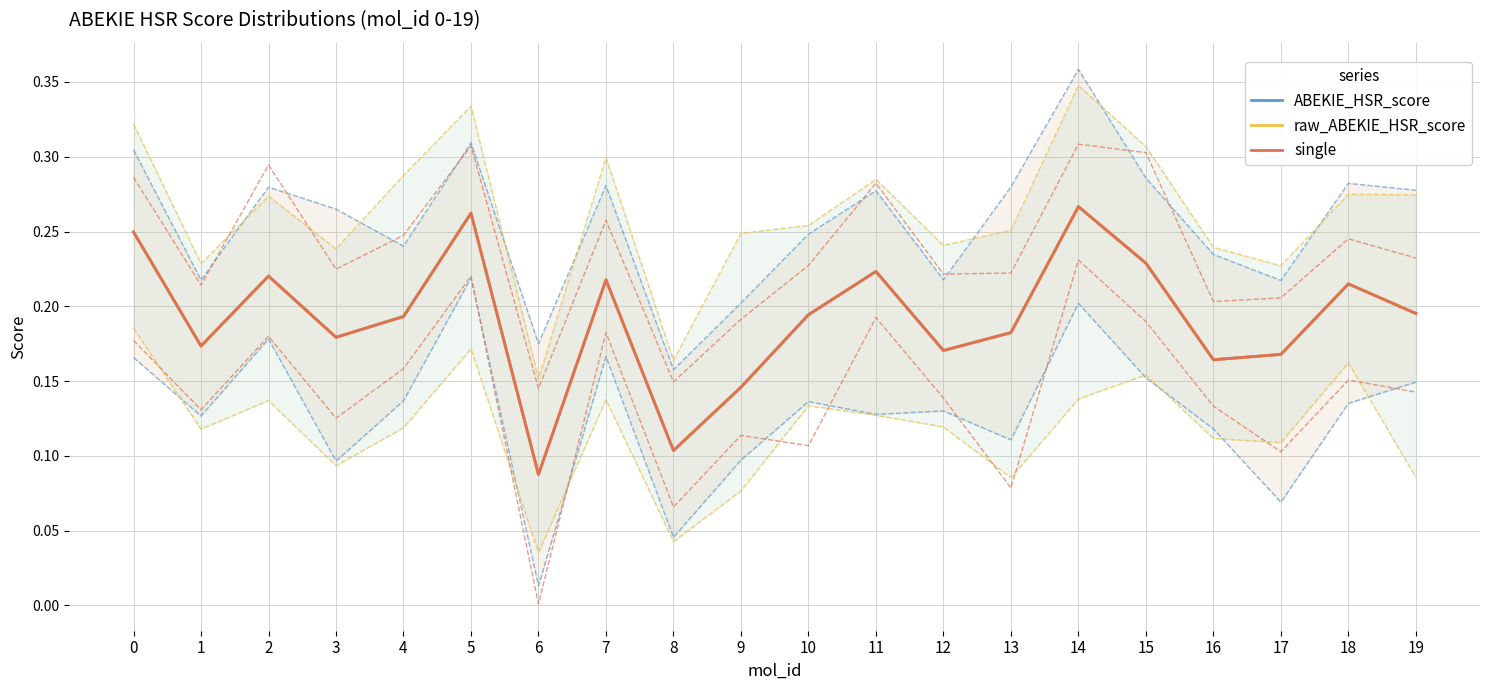

How many single values are between 0 and 1?

20